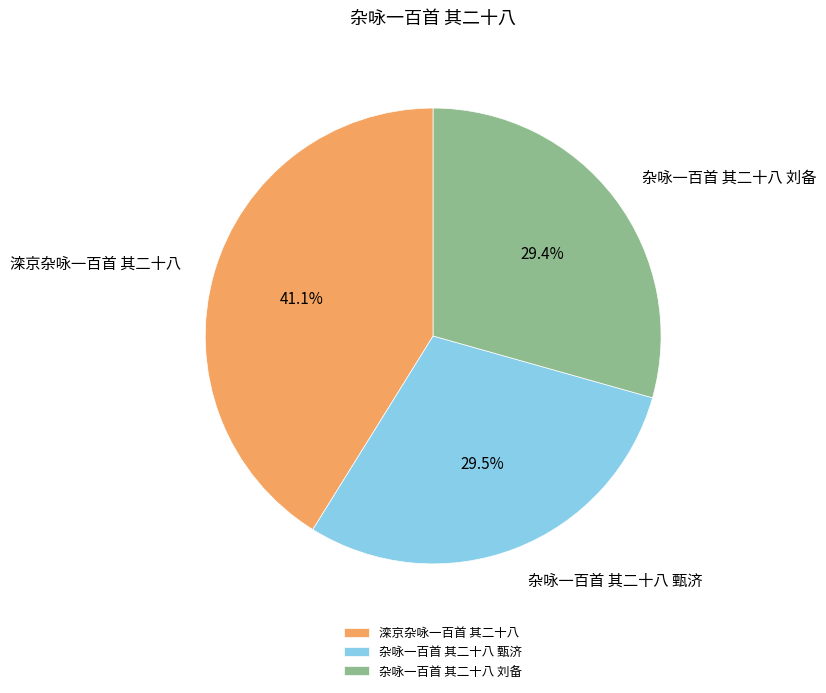

Count the number of slices in the pie.

3